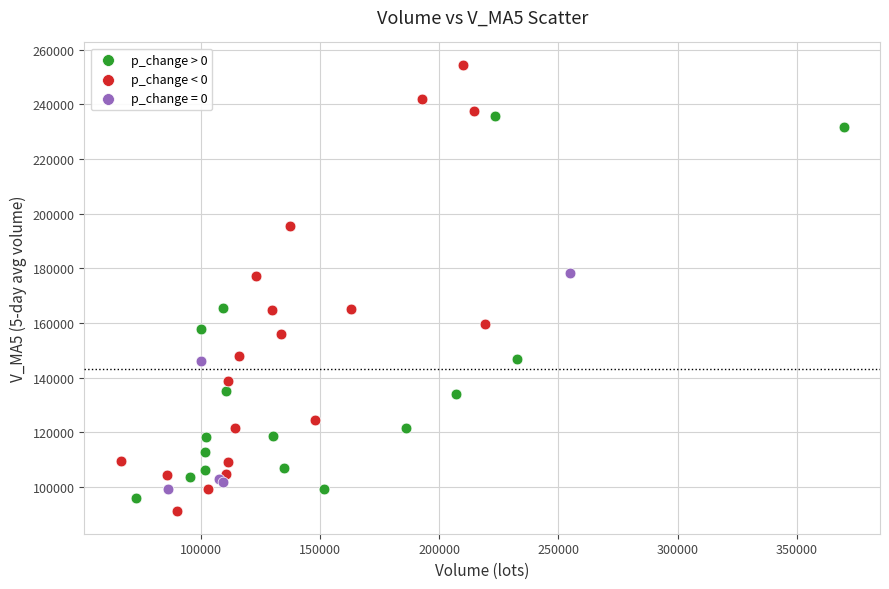

Which series contains the highest Y value?

p_change < 0